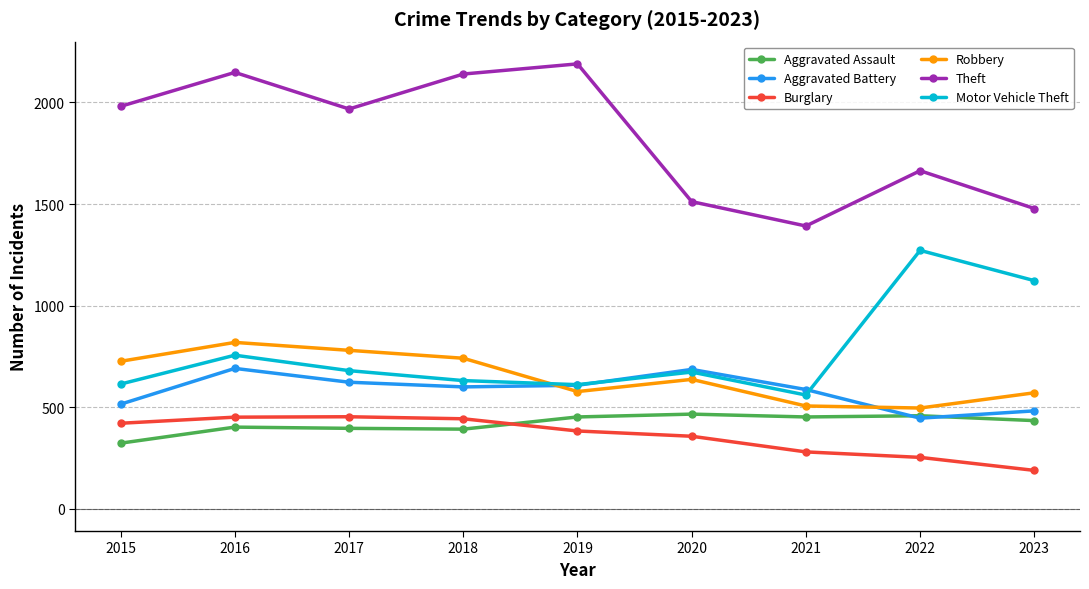

What is the highest value of the Theft series?

2190